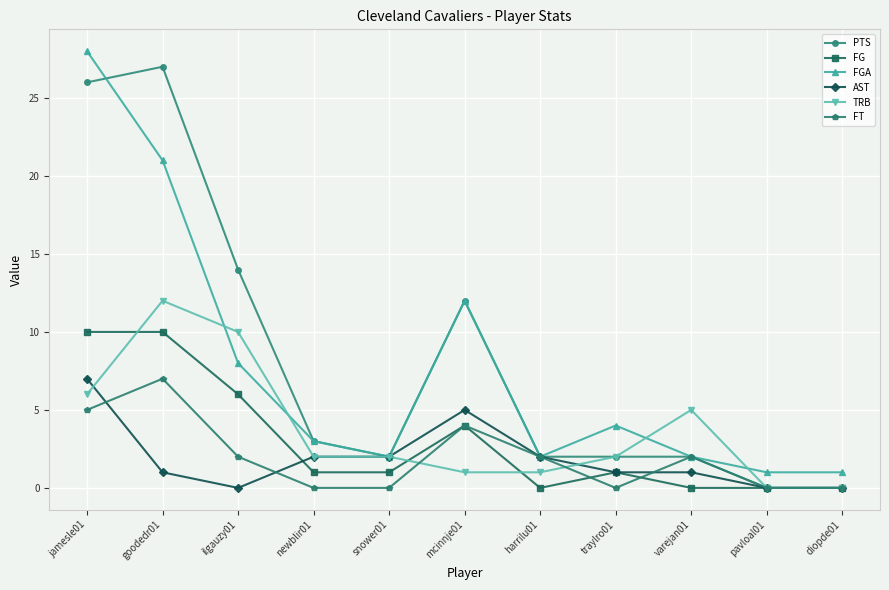

What is the difference between the maximum and second lowest values in the PTS series?

27